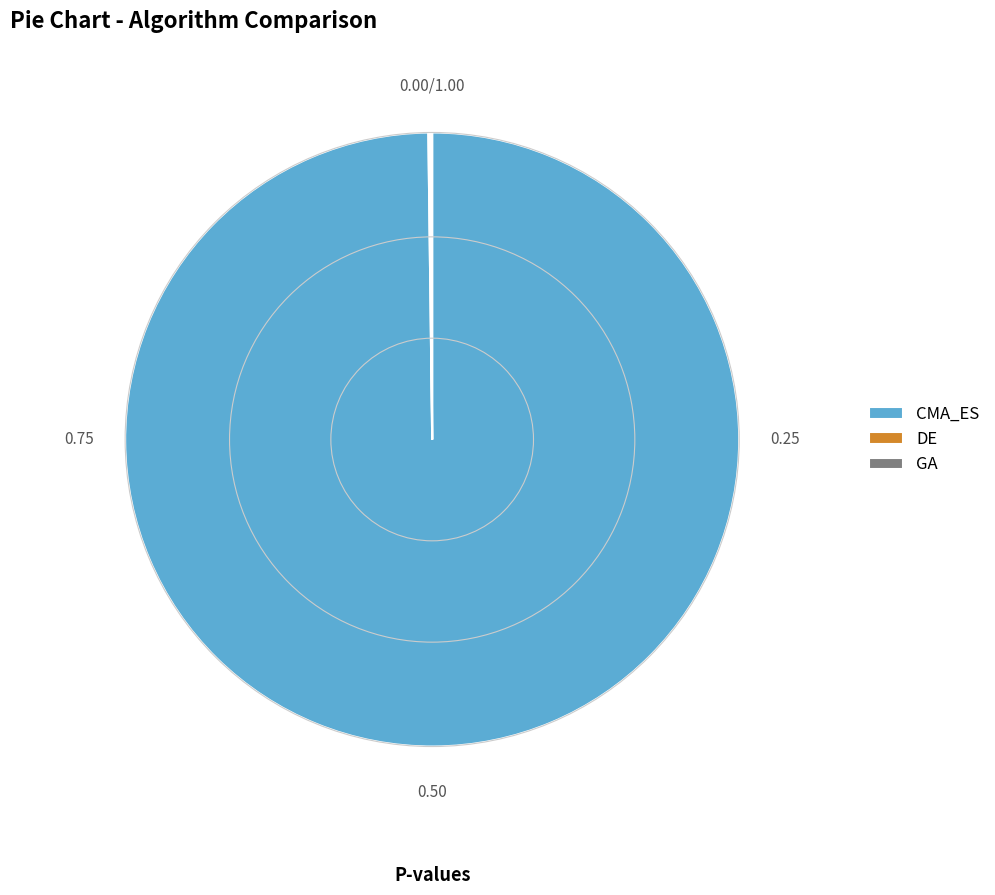

Which category has the biggest portion of the pie?

CMA_ES